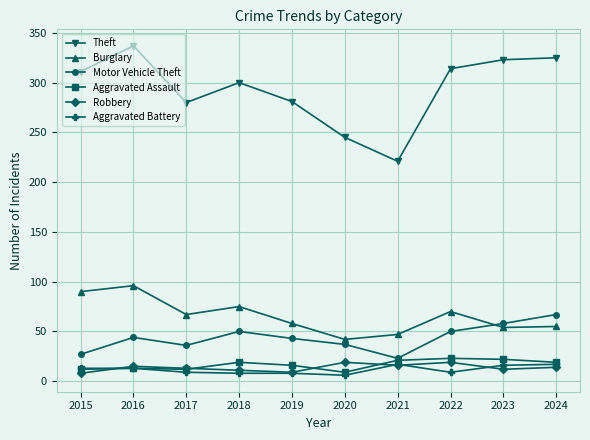

The Burglary series shows 28 at 2016. True or false?

False